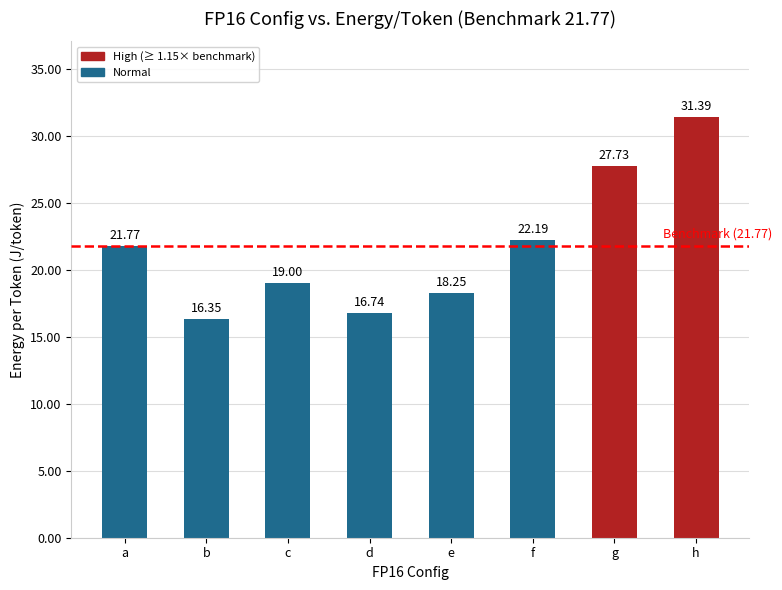

Count the number of data series in this chart.

1